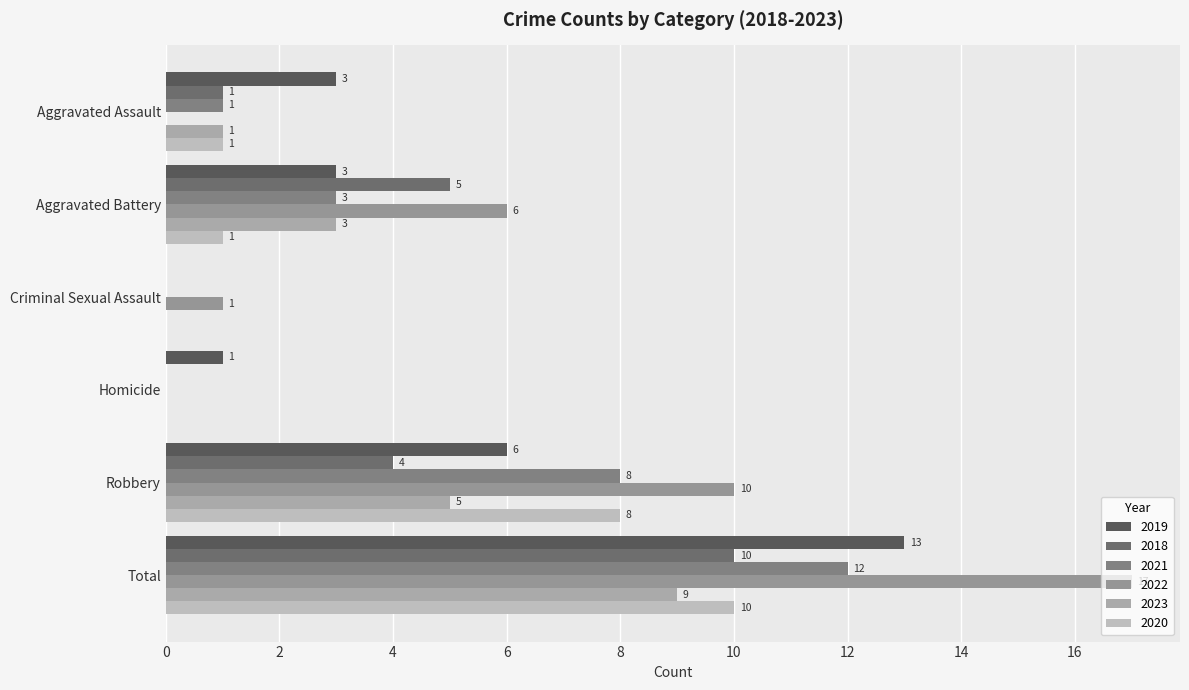

True or false: 2022 has a value of 11 at Total.

False